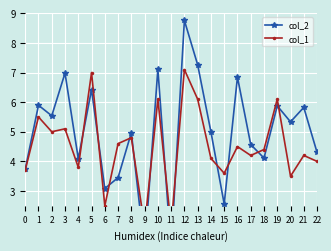

Which has a higher value, 11 or 15?

15